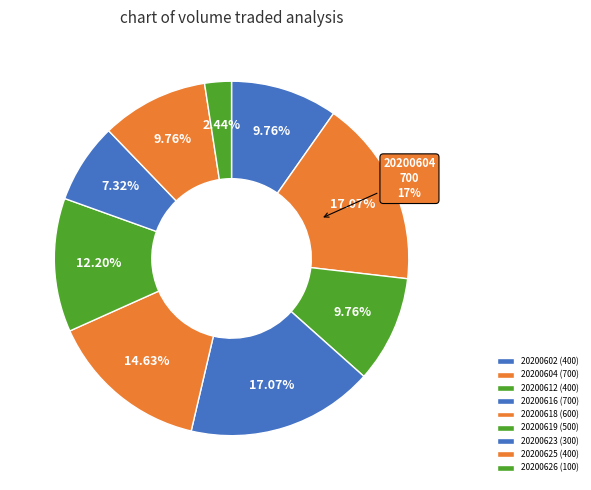

What is the smallest slice in the pie chart?

20200626